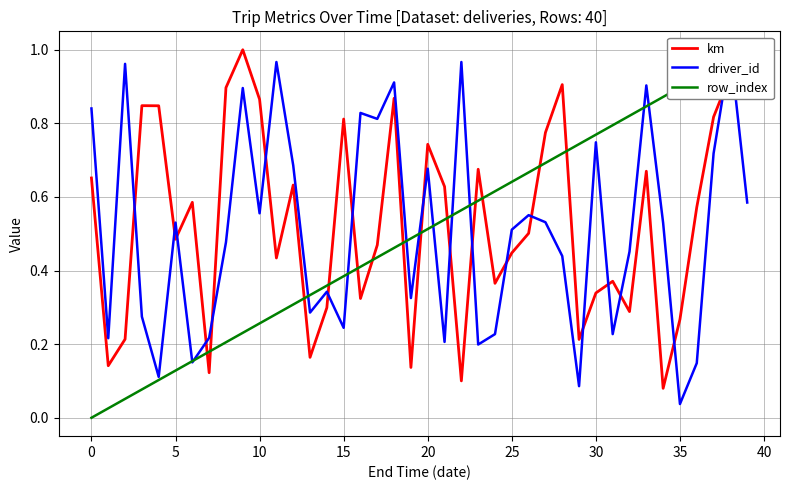

How many intersections are there between km and driver_id?

19